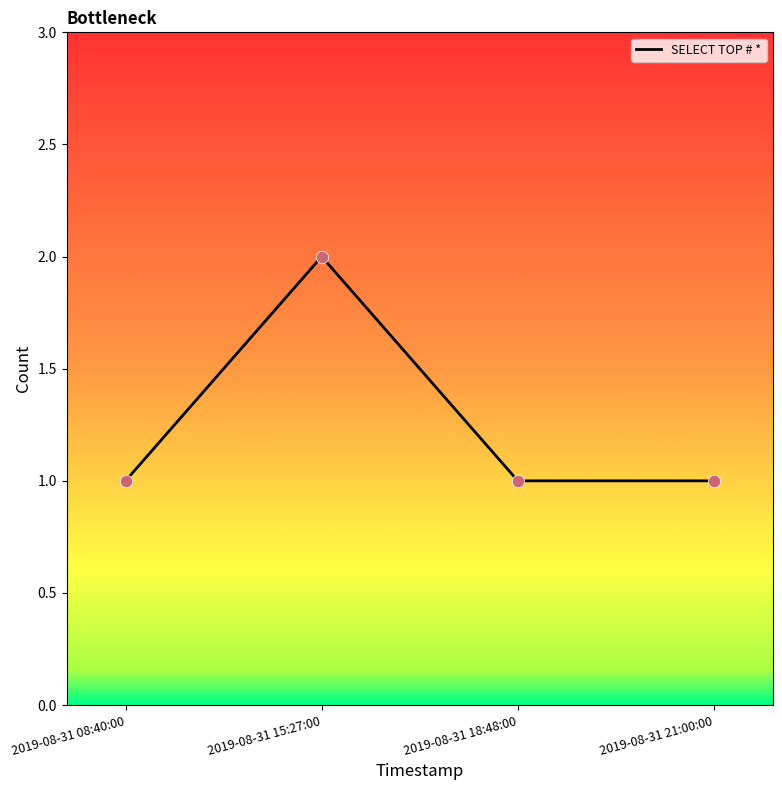

Approximately how many times larger is the value at 2019-08-31 21:00:00 compared to 2019-08-31 18:48:00?

1.0